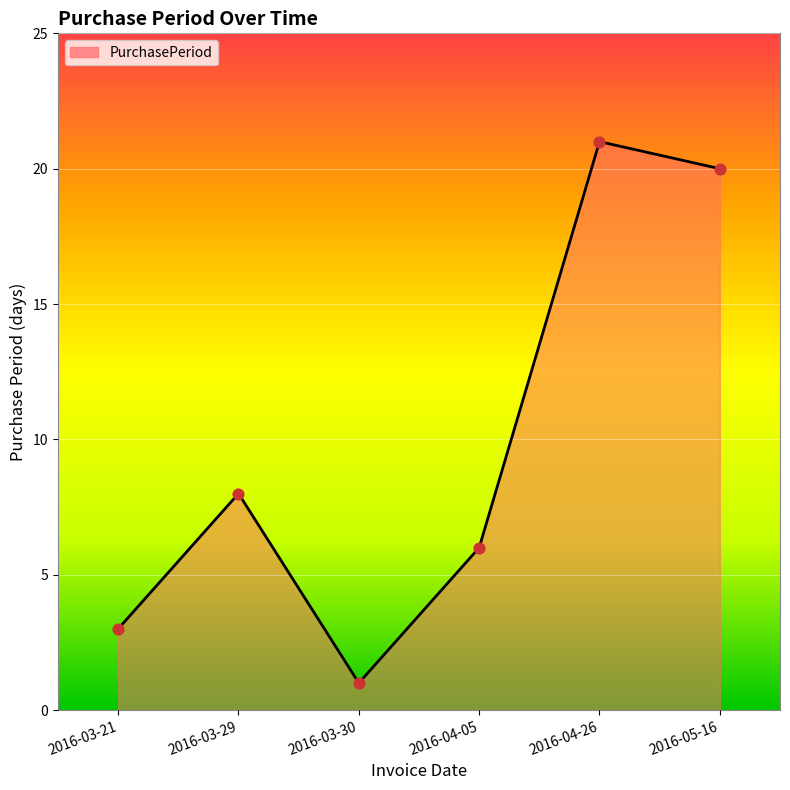

What is the ratio of the value at 2016-03-29 to the value at 2016-03-30?

8.0